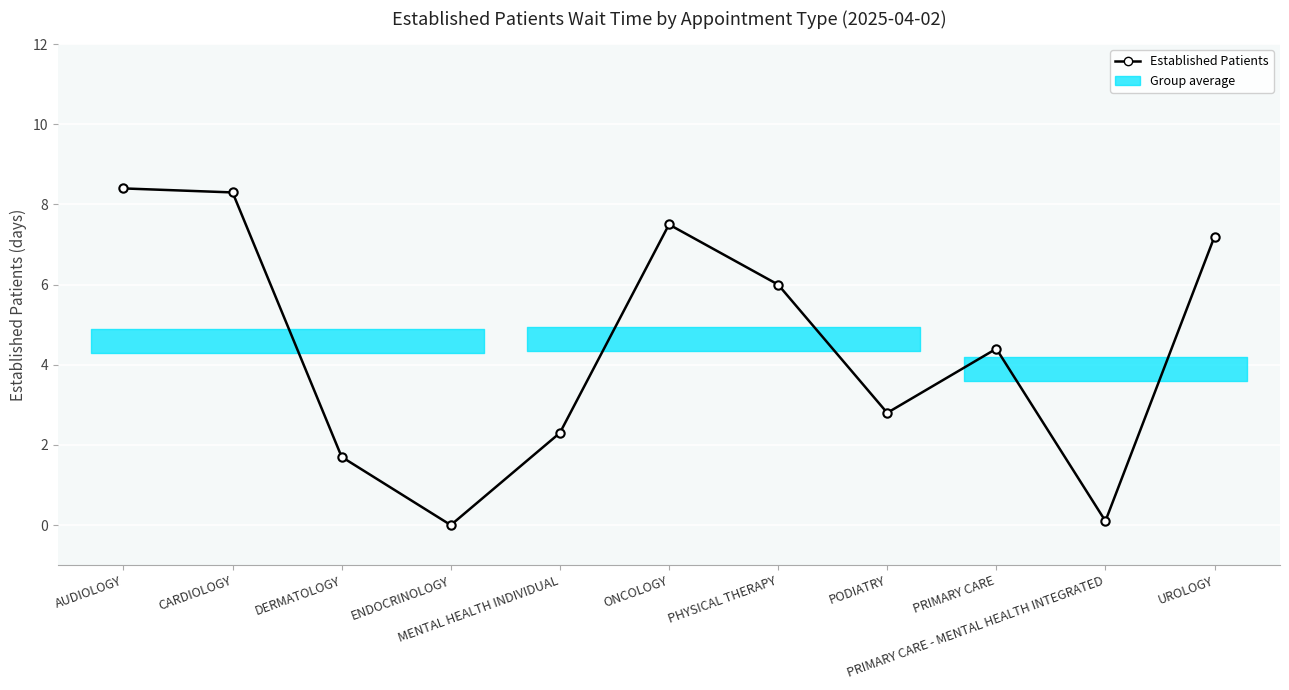

True or false: there are more than 0 points higher than both neighbors.

True